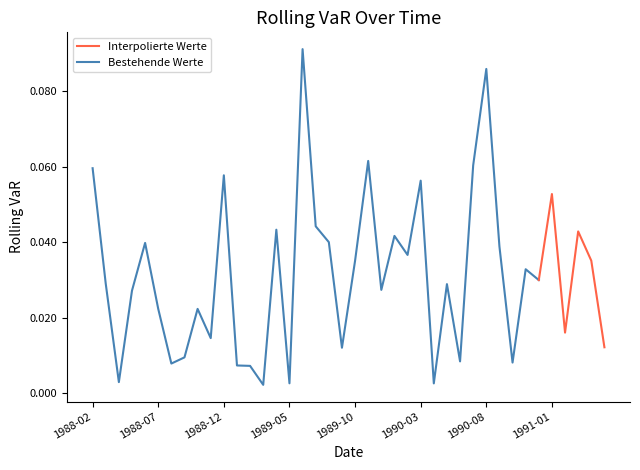

What position from the left is 1988-04?

3